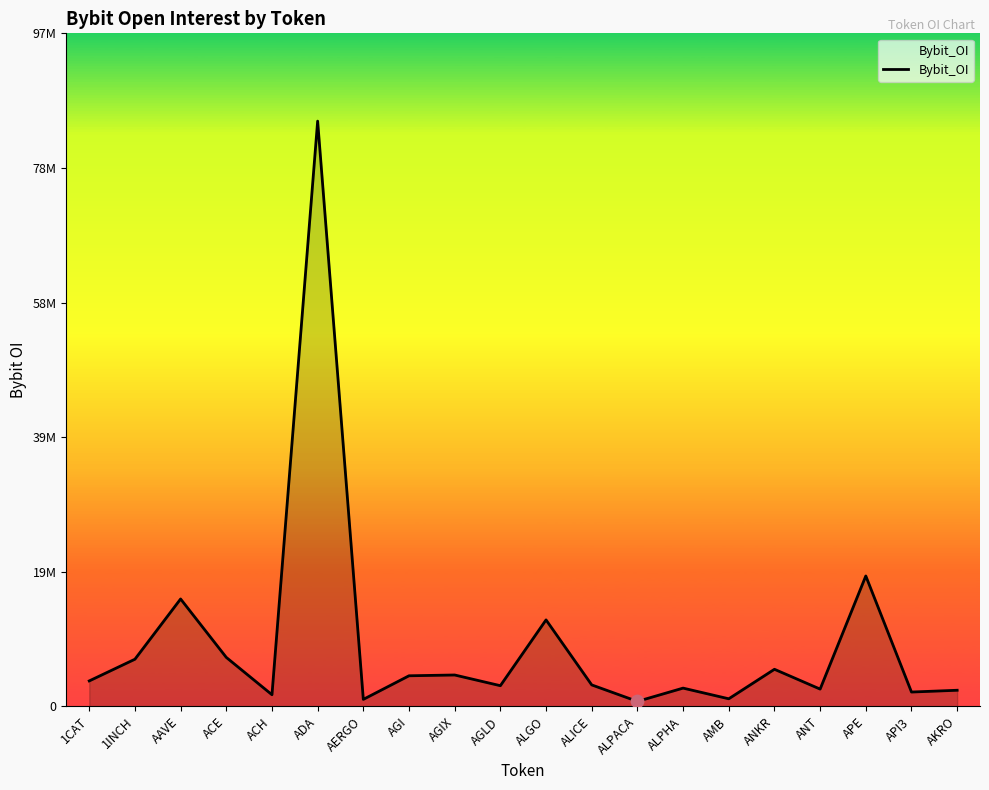

Which has a higher value, AGLD or AKRO?

AGLD